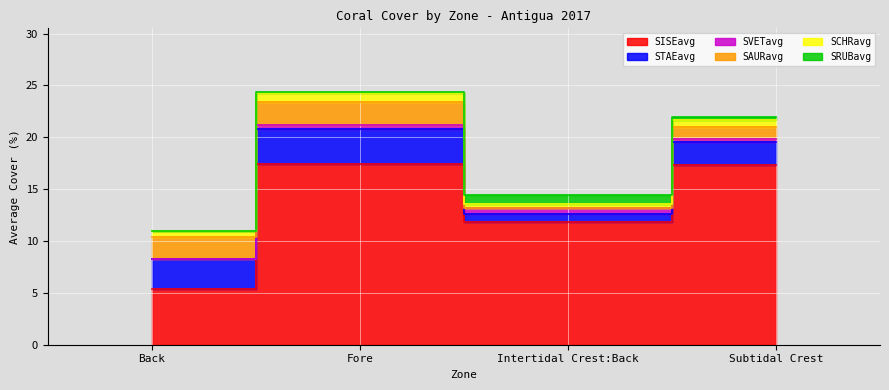

What position from the left is Back?

1